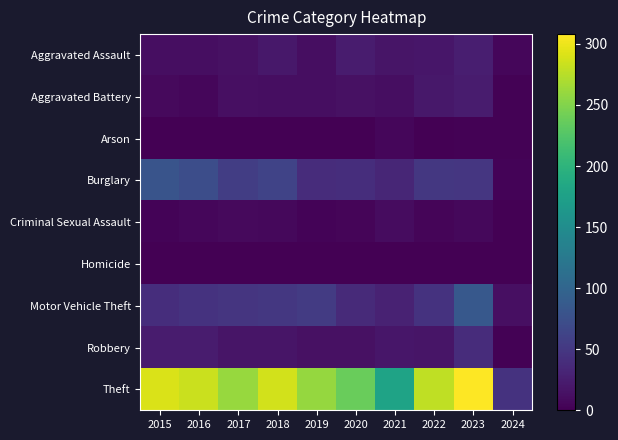

Reading left to right, what are all the values shown in this chart?

Aggravated Assault: 2015=11	2016=12	2017=14	2018=20	2019=12	2020=23	2021=18	2022=19	2023=26	2024=5
Aggravated Battery: 2015=8	2016=6	2017=13	2018=11	2019=12	2020=14	2021=12	2022=20	2023=23	2024=2
Arson: 2015=1	2016=0	2017=1	2018=0	2019=1	2020=0	2021=6	2022=0	2023=2	2024=2
Burglary: 2015=80	2016=73	2017=56	2018=62	2019=39	2020=40	2021=33	2022=50	2023=49	2024=3
Criminal Sexual Assault: 2015=3	2016=5	2017=8	2018=7	2019=3	2020=4	2021=10	2022=4	2023=7	2024=0
Homicide: 2015=1	2016=1	2017=1	2018=1	2019=0	2020=0	2021=1	2022=1	2023=0	2024=0
Motor Vehicle Theft: 2015=40	2016=45	2017=47	2018=50	2019=54	2020=37	2021=30	2022=45	2023=85	2024=13
Robbery: 2015=24	2016=24	2017=18	2018=17	2019=14	2020=14	2021=19	2022=18	2023=39	2024=2
Theft: 2015=290	2016=283	2017=261	2018=287	2019=259	2020=238	2021=179	2022=279	2023=308	2024=45